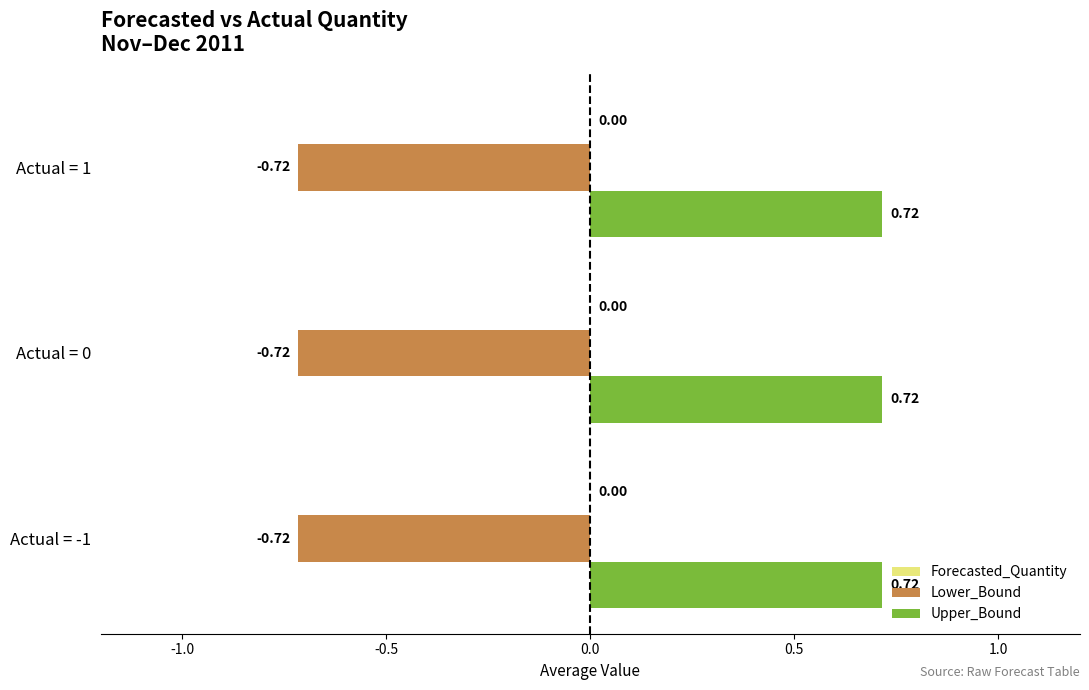

Rank the series by their maximum value, from lowest to highest.

Lower_Bound, Upper_Bound